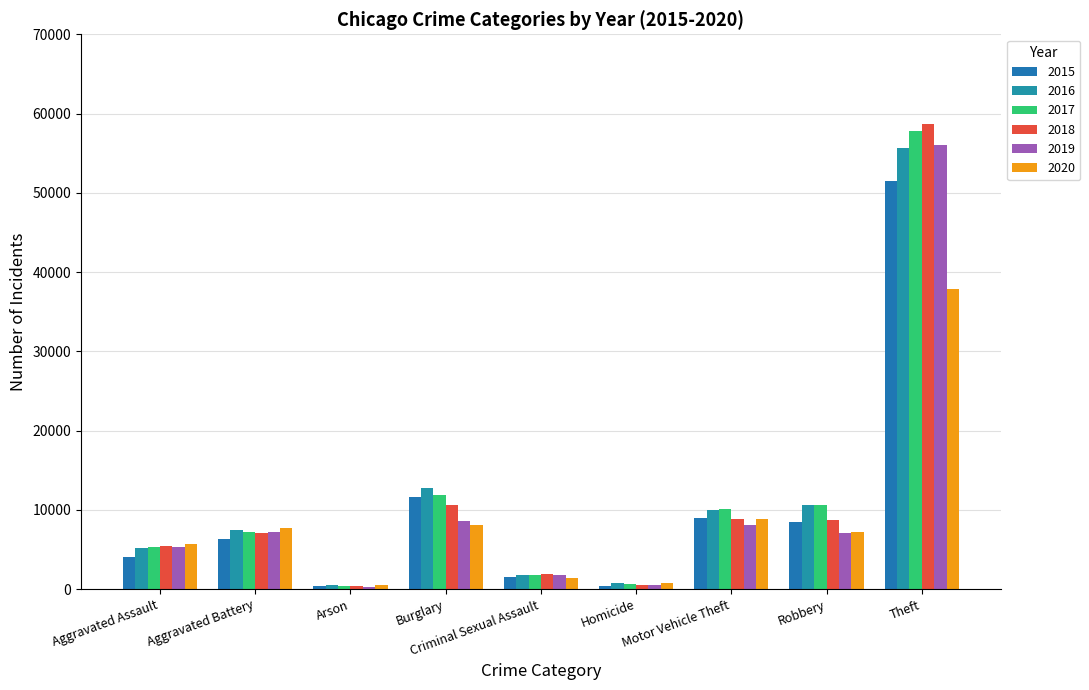

How many bars are there in each group?

6